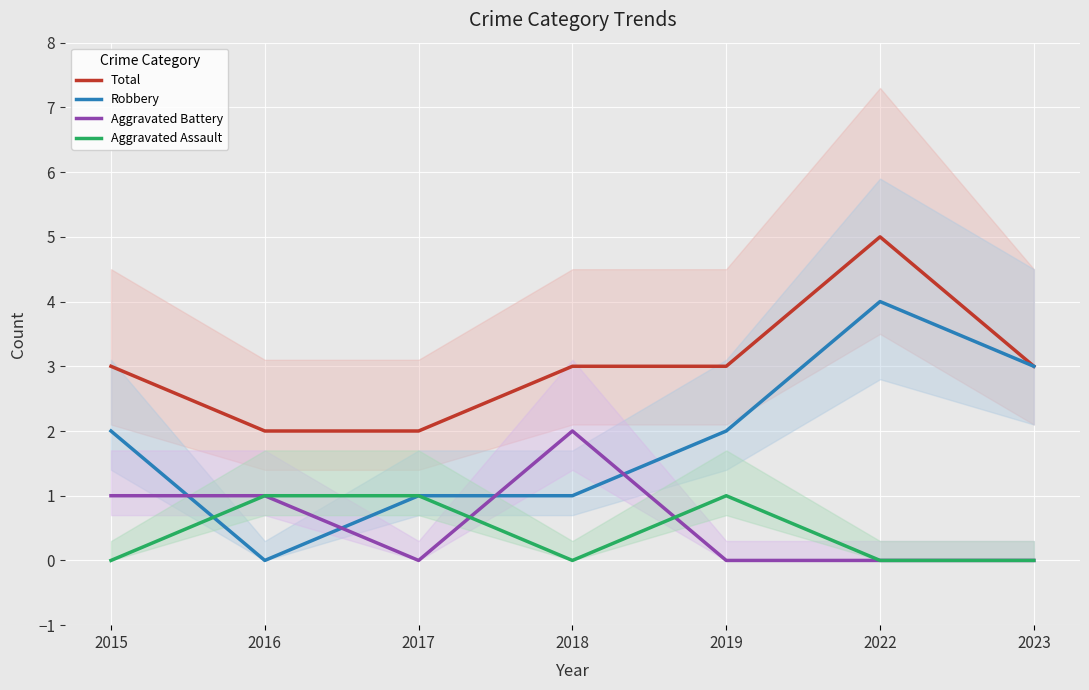

How many categories are shown in the chart?

7